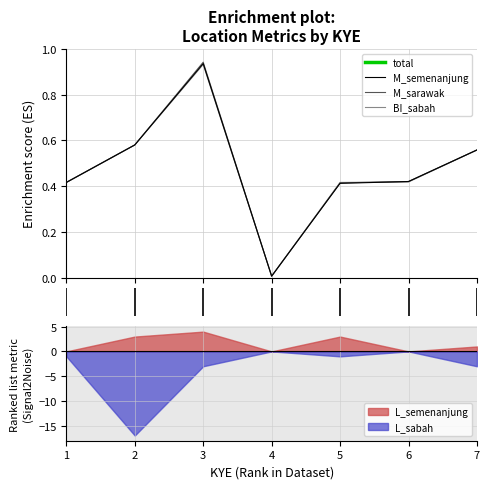

True or false: BI_sabah and total intersect in this chart.

False